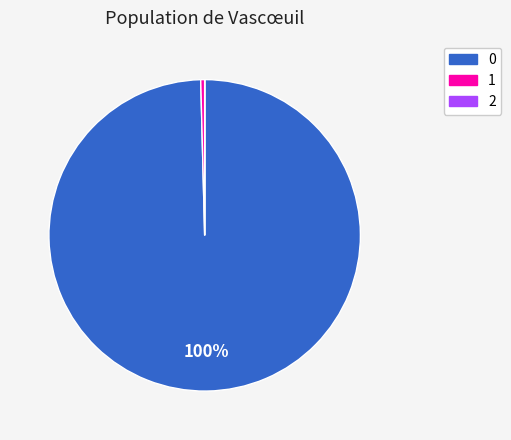

Do 0 and 1 together represent more than half of the pie?

Yes